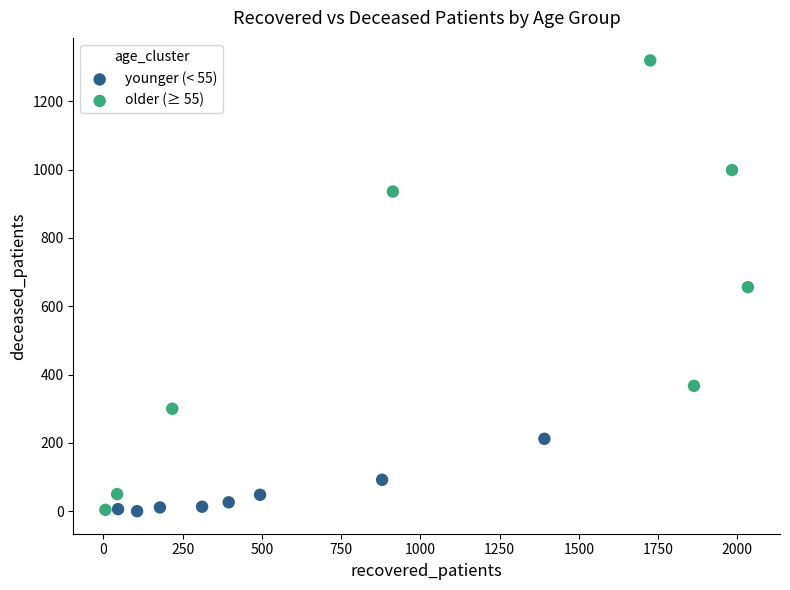

Which series contains the highest Y value?

older (≥ 55)